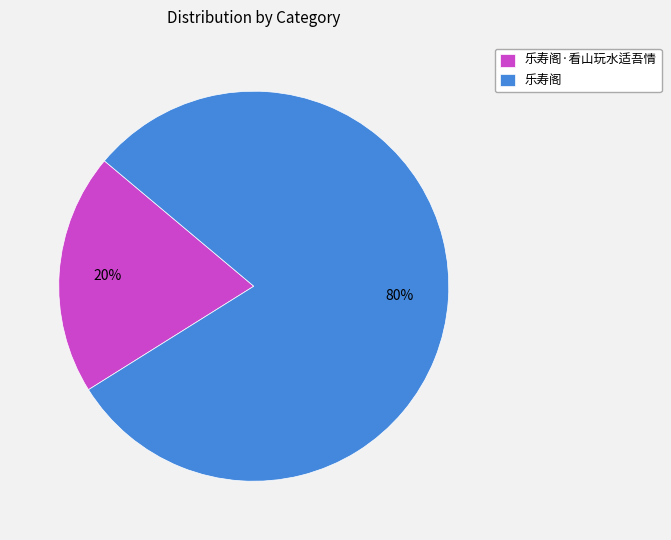

Is there any slice that represents more than half of the pie?

Yes